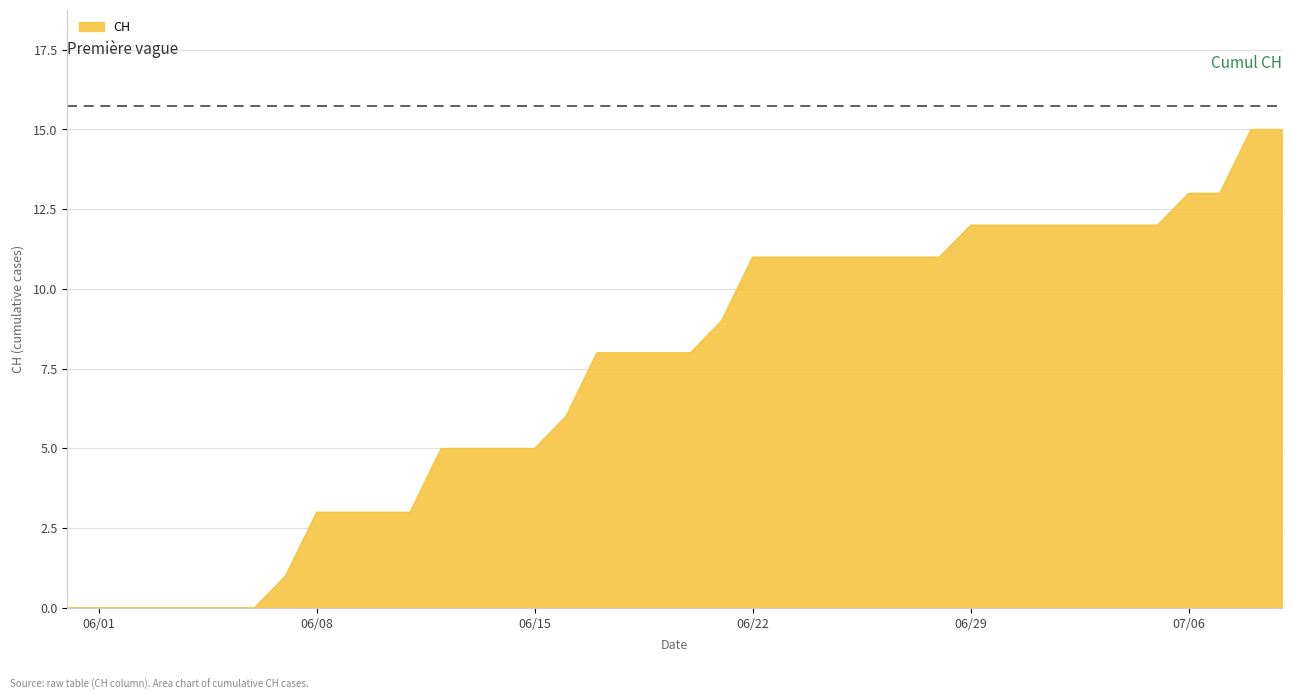

What is the difference between the maximum and minimum values?

15